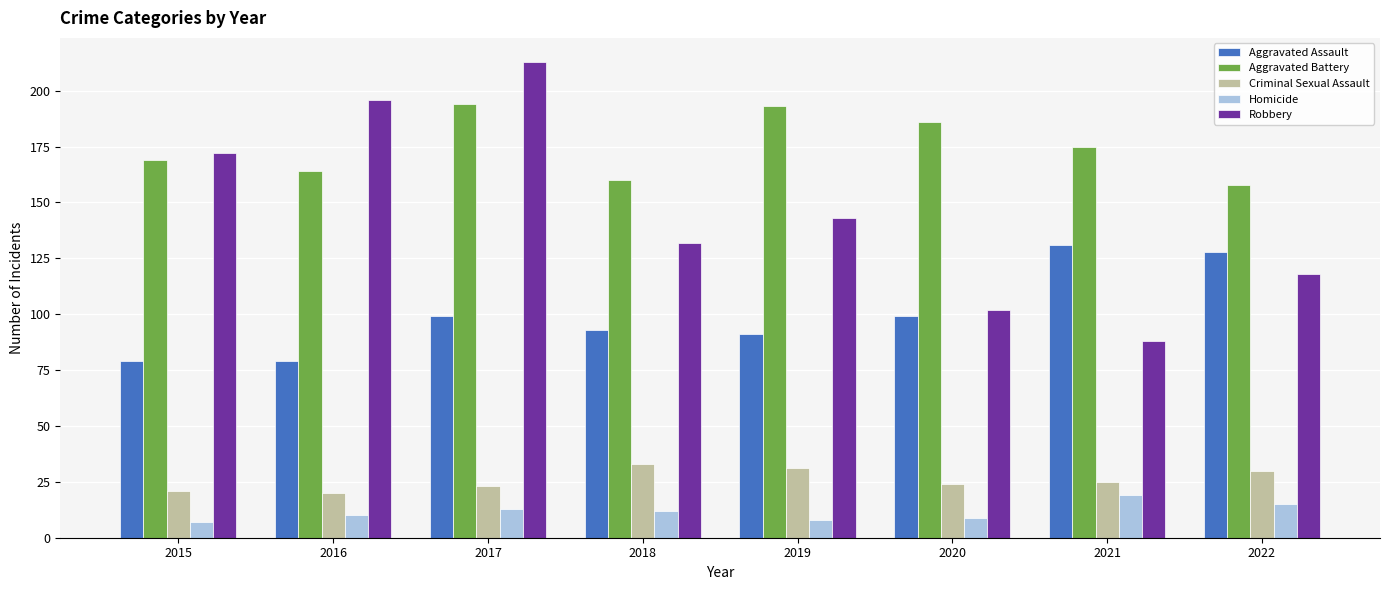

What is the sum of the Aggravated Battery values at 2016 and 2021?

339